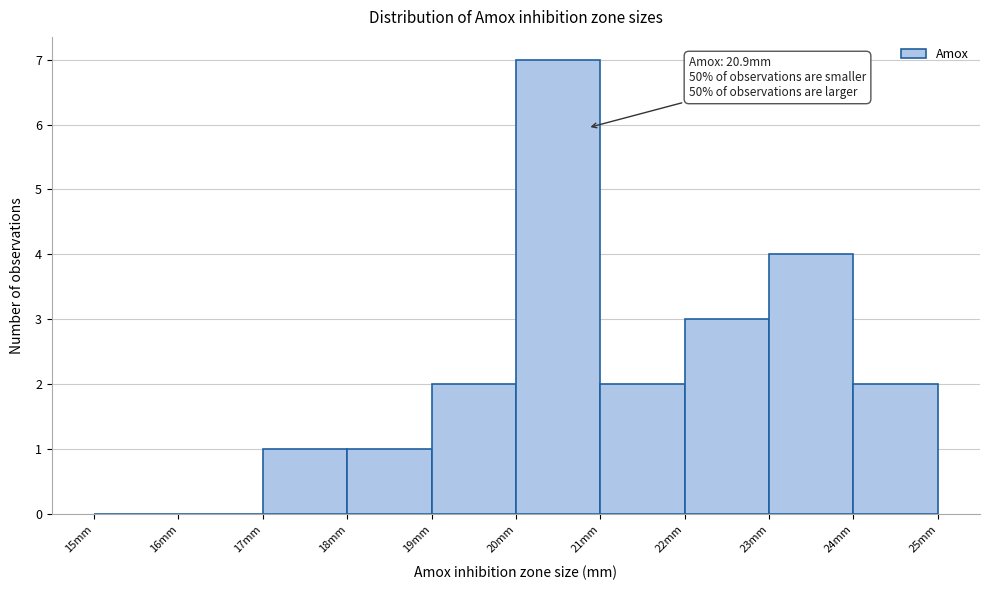

Which range on the x-axis has the tallest bar?

20 to 21